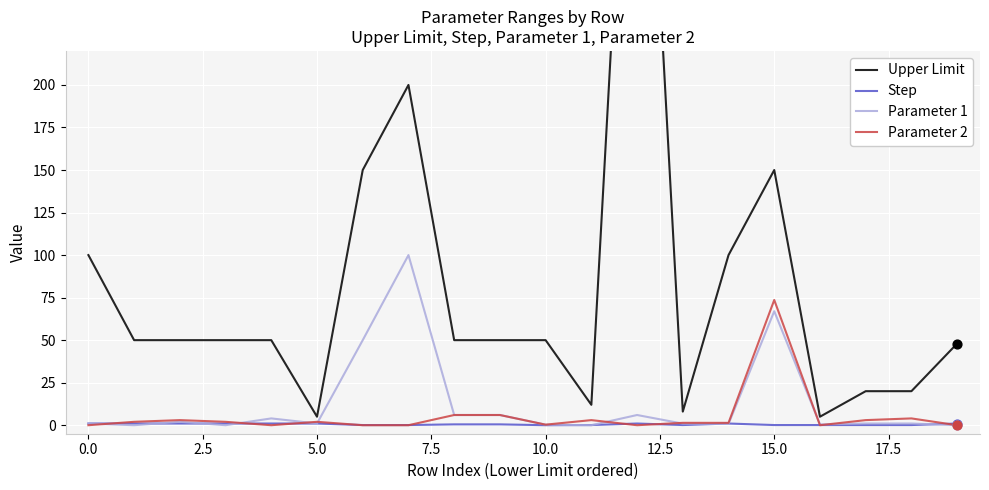

What are all the series names shown in the legend?

Upper Limit, Step, Parameter 1, Parameter 2